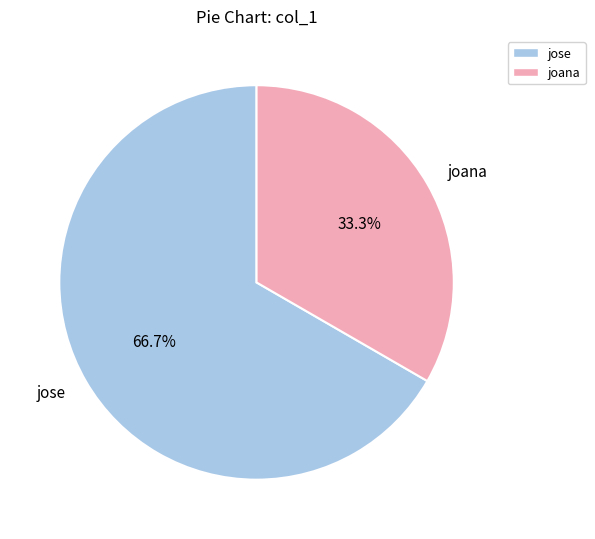

What is the total percentage of joana and jose?

100.0%